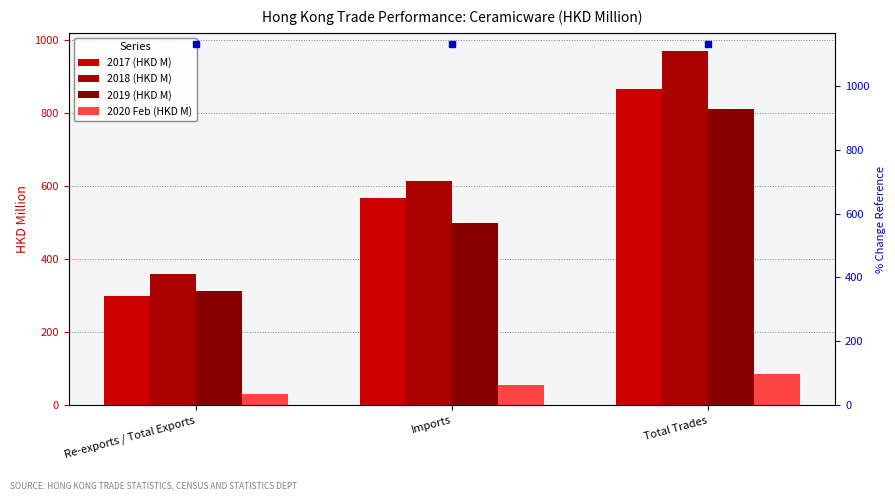

Rank the categories by 2020 Feb (HKD M) value from lowest to highest.

Re-exports / Total Exports, Imports, Total Trades